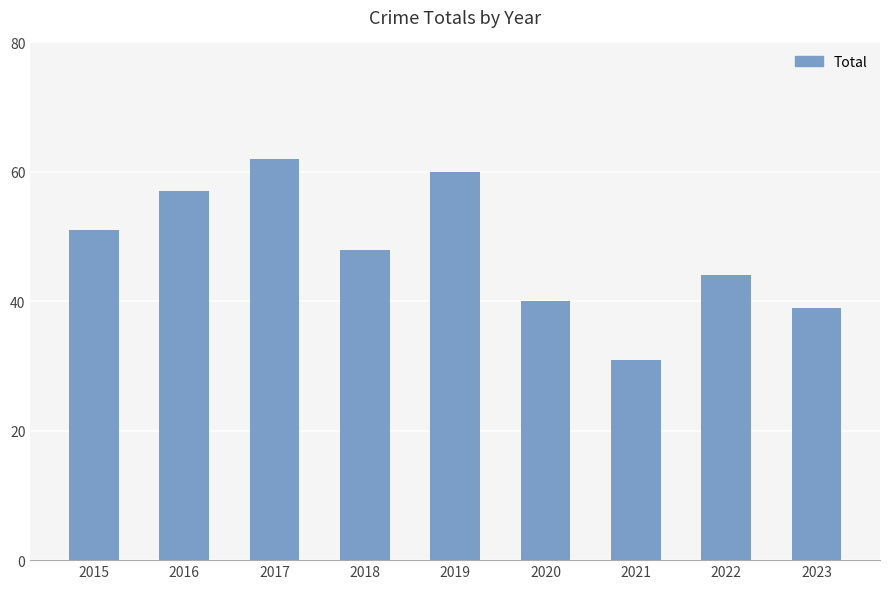

At which label does the data first exceed 48?

2015